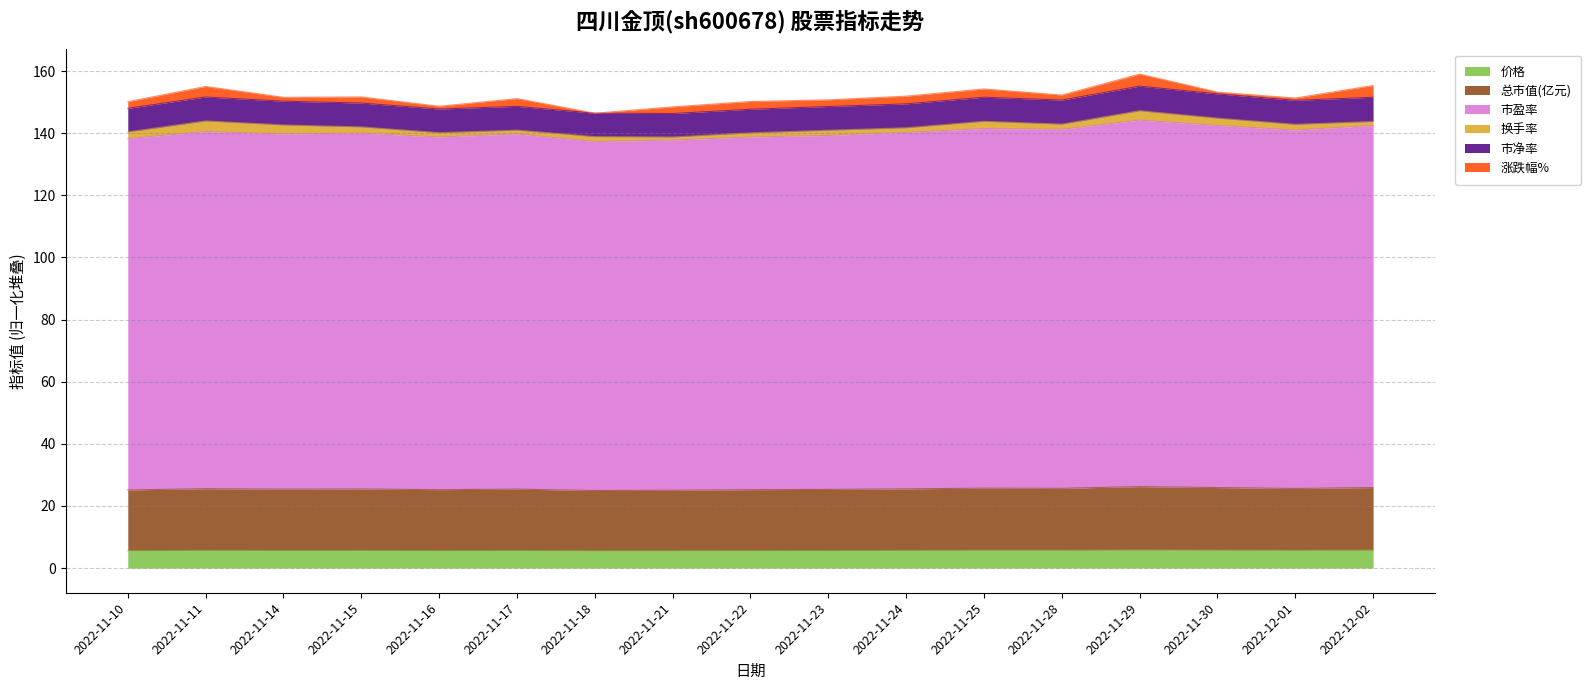

Where is the first local maximum for 总市值(亿元)?

2022-11-11